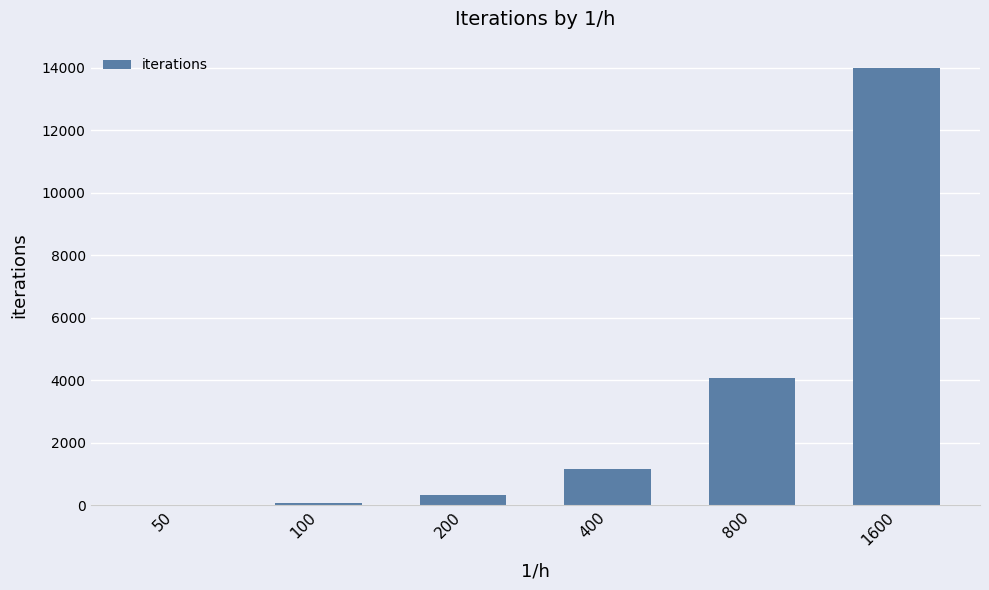

What is the change in value from 400 to 800?

+2920